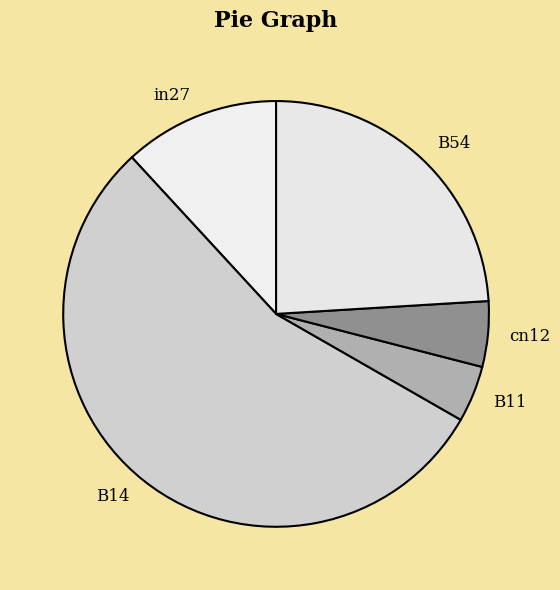

What is the majority slice?

B14